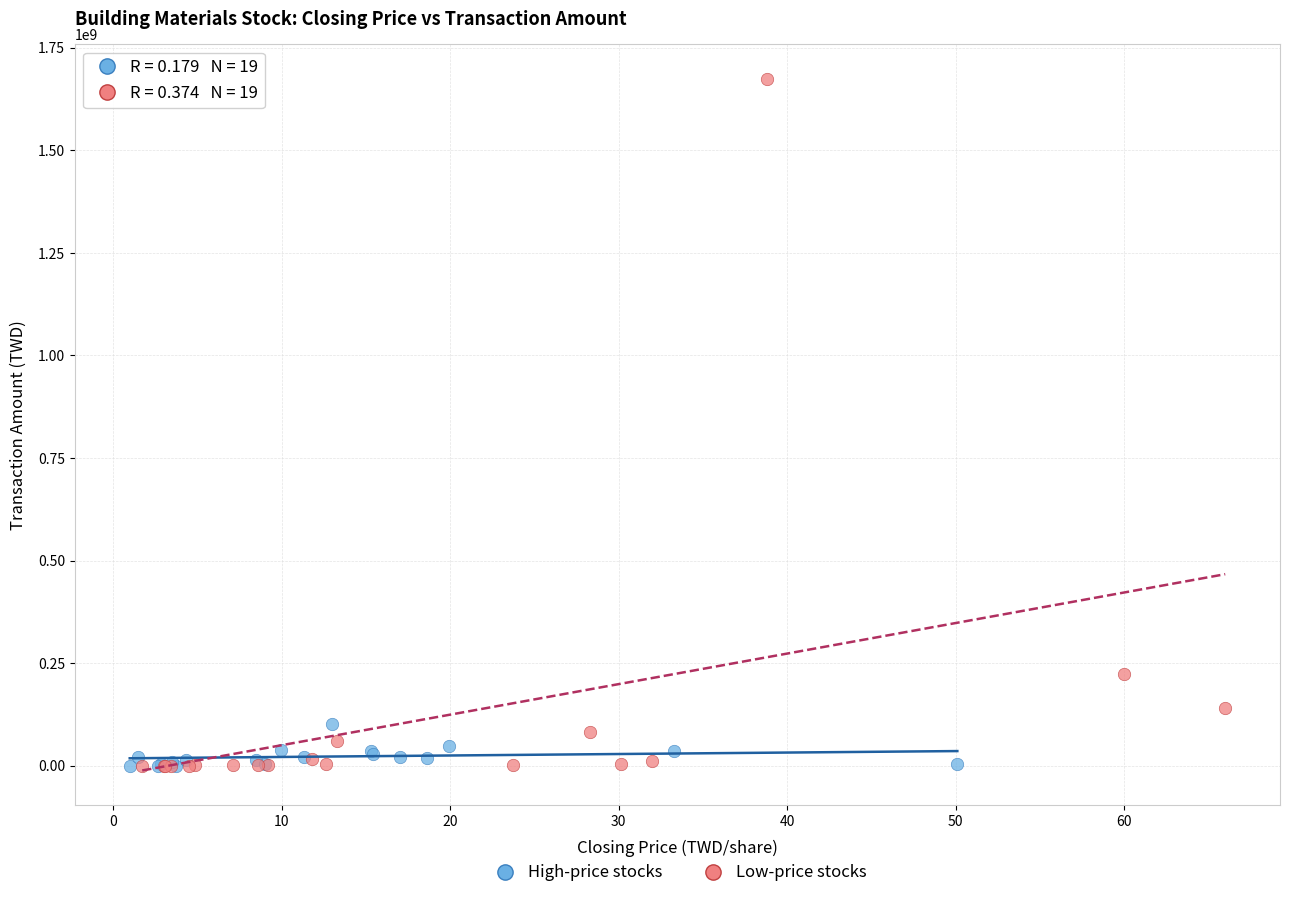

Which series has the largest Y range (max minus min)?

Low-price stocks